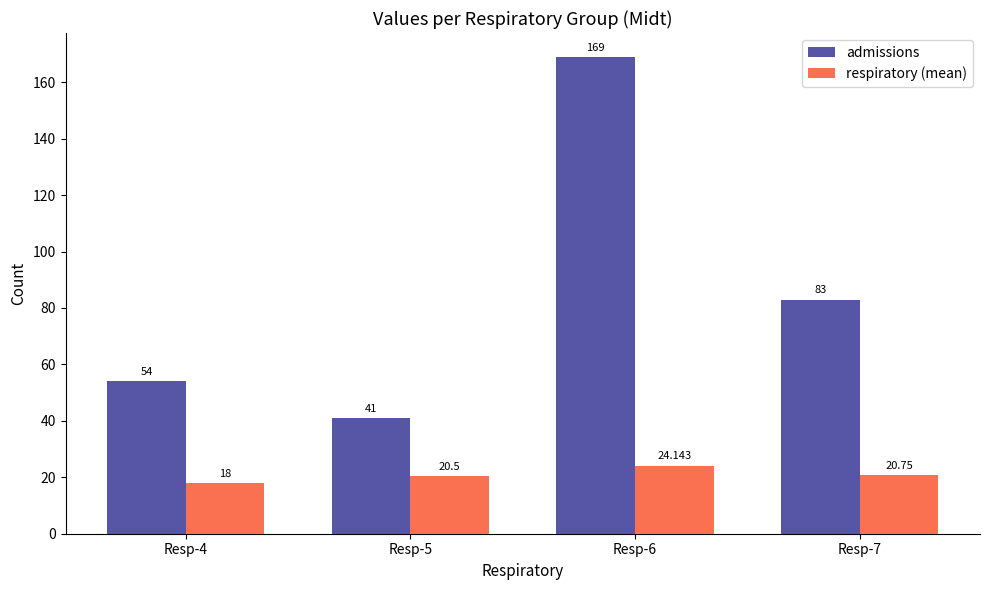

Which label corresponds to the smallest value in the chart?

Resp-4